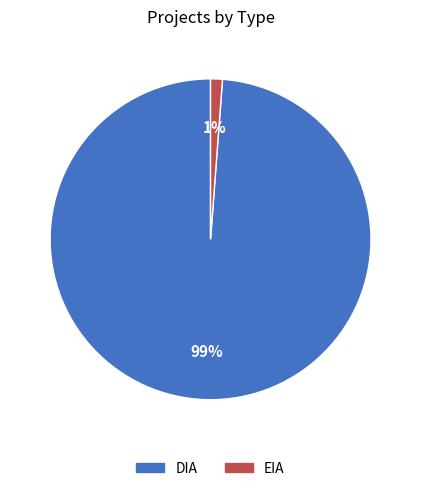

Between EIA and DIA, which is larger?

DIA